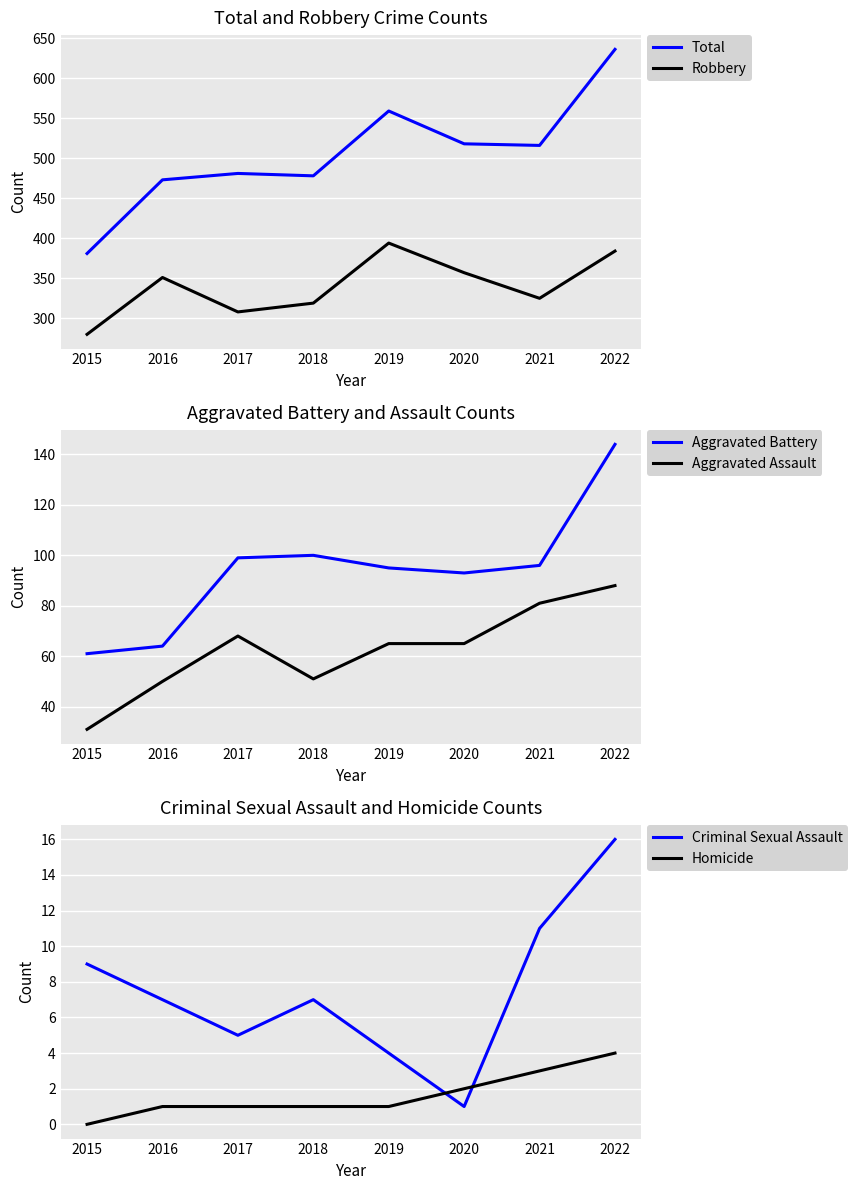

Reading right to left, list all the values displayed in this chart.

Total: 2022=636	2021=516	2020=518	2019=559	2018=478	2017=481	2016=473	2015=381
Robbery: 2022=384	2021=325	2020=357	2019=394	2018=319	2017=308	2016=351	2015=280
Aggravated Battery: 2022=144	2021=96	2020=93	2019=95	2018=100	2017=99	2016=64	2015=61
Aggravated Assault: 2022=88	2021=81	2020=65	2019=65	2018=51	2017=68	2016=50	2015=31
Criminal Sexual Assault: 2022=16	2021=11	2020=1	2019=4	2018=7	2017=5	2016=7	2015=9
Homicide: 2022=4	2021=3	2020=2	2019=1	2018=1	2017=1	2016=1	2015=0